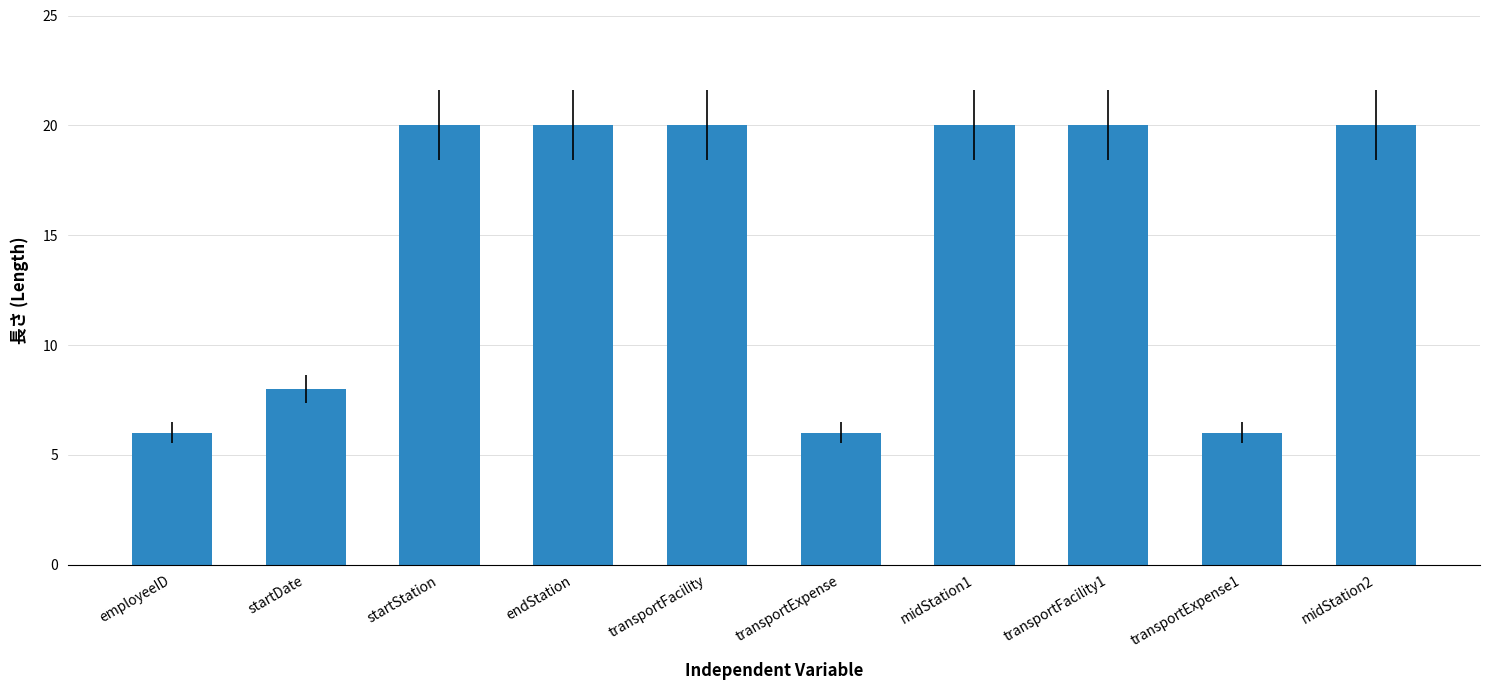

What is the change in value from startDate to endStation?

+12